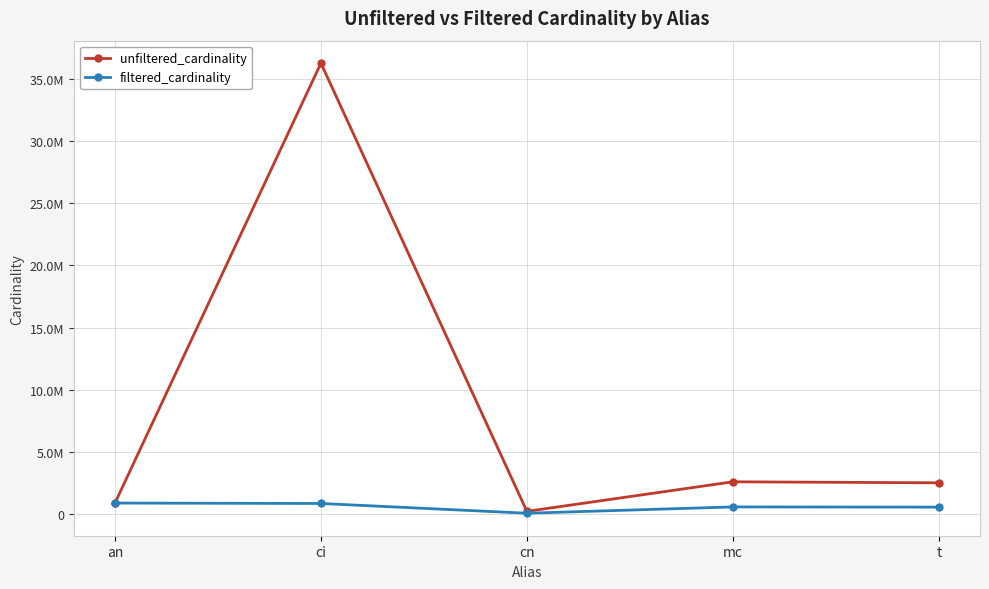

Where is the first local maximum for unfiltered_cardinality?

ci